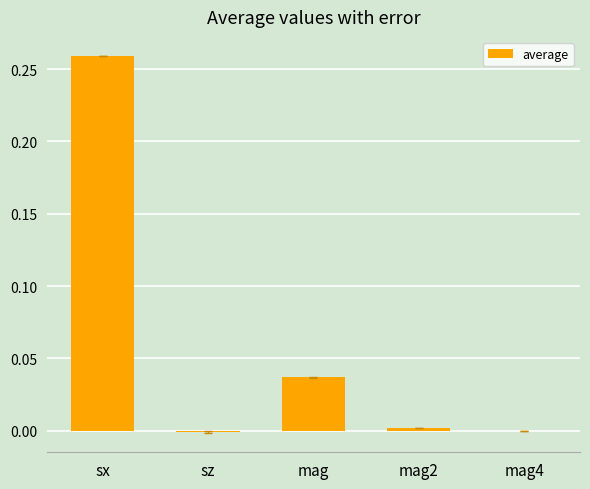

Between sx and mag2, which is larger?

sx